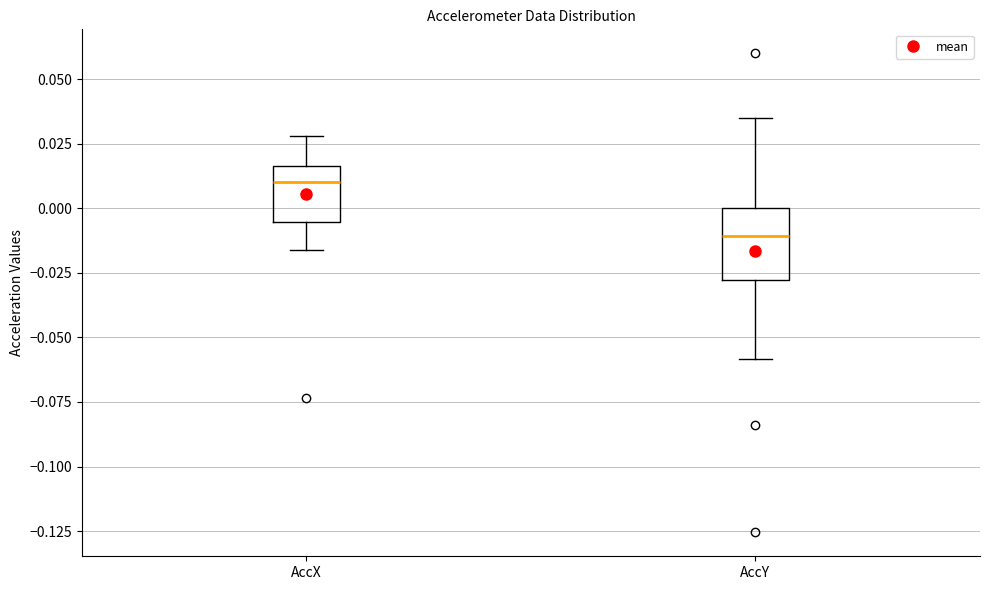

Comparing the boxes themselves (not the whiskers), which one is the tallest?

AccY